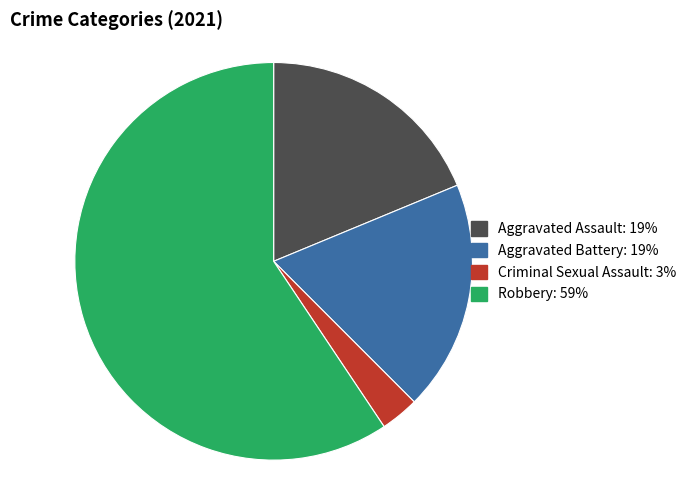

True or false: Robbery accounts for 59% of the total.

True